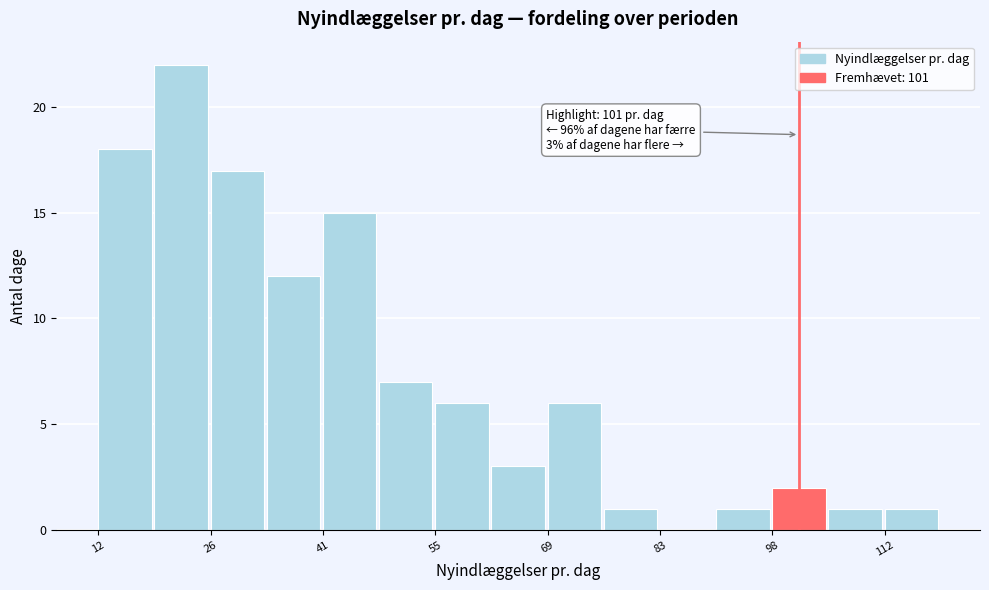

Around what value on the x-axis is the tallest bar? Give the approximate position of its centre, as read against the axis.

22